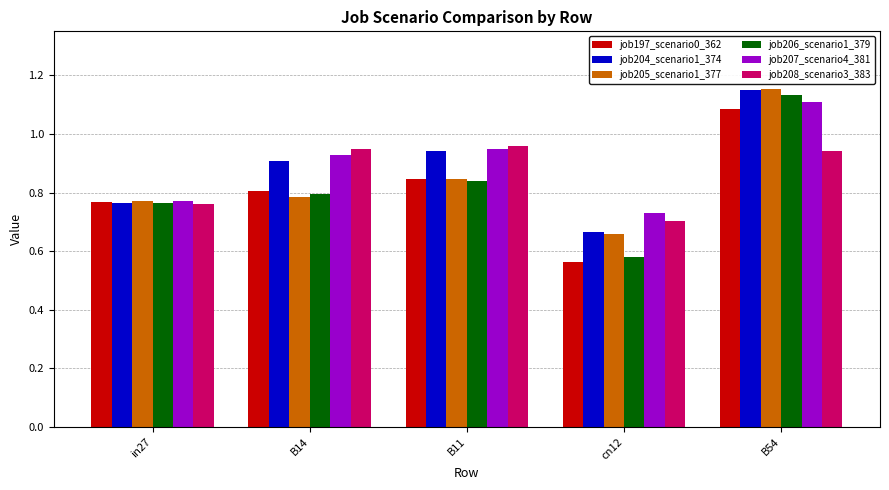

True or false: job205_scenario1_377 has a value of 1.4 at B14.

False